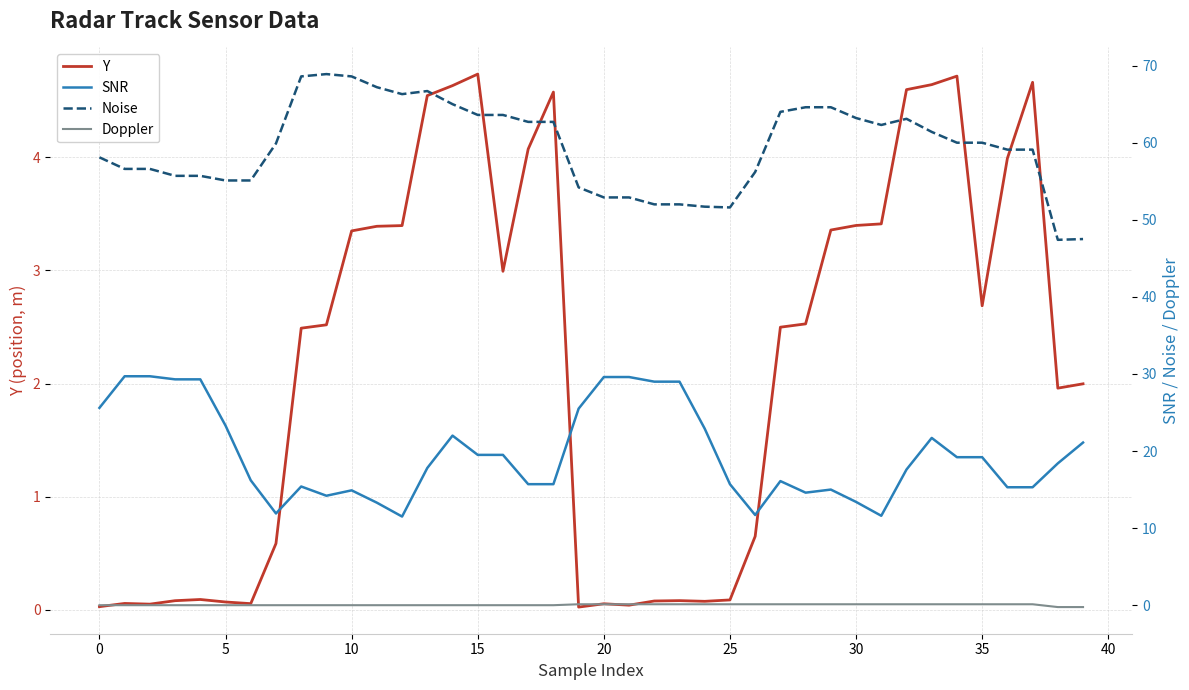

The value of Doppler at 29 is 0.1. True or false?

False